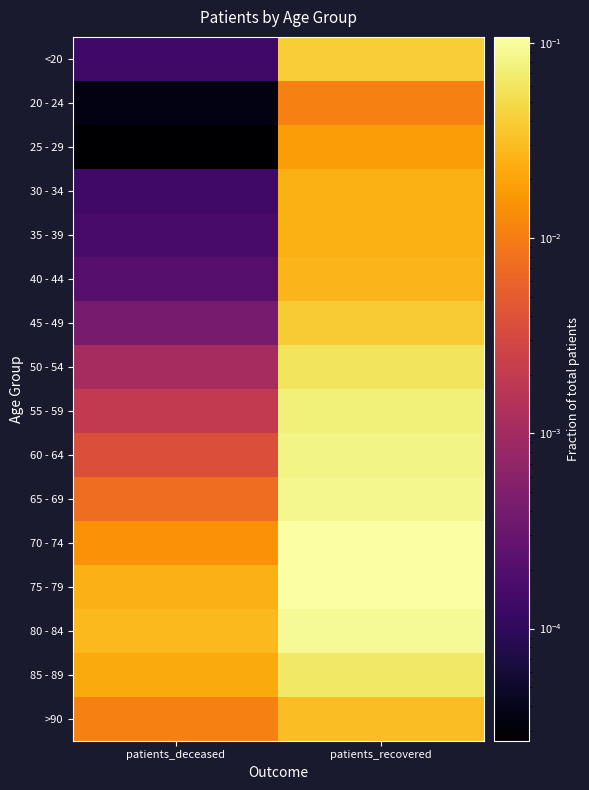

At which category is the sum across all series the highest?

patients_recovered